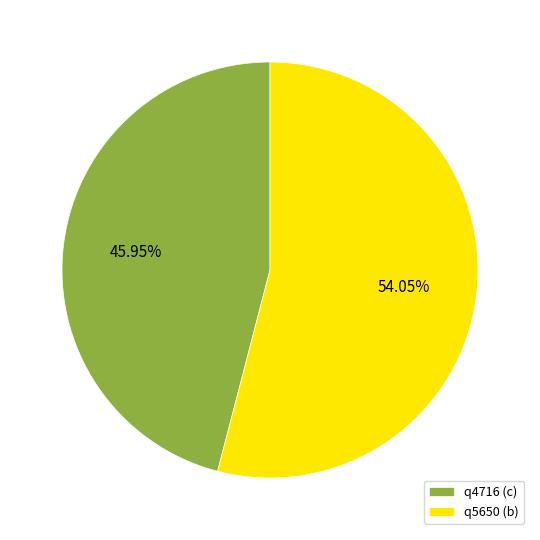

To the nearest percent, what is the difference between the q4716 (c) and q5650 (b) slice percentages?

8%